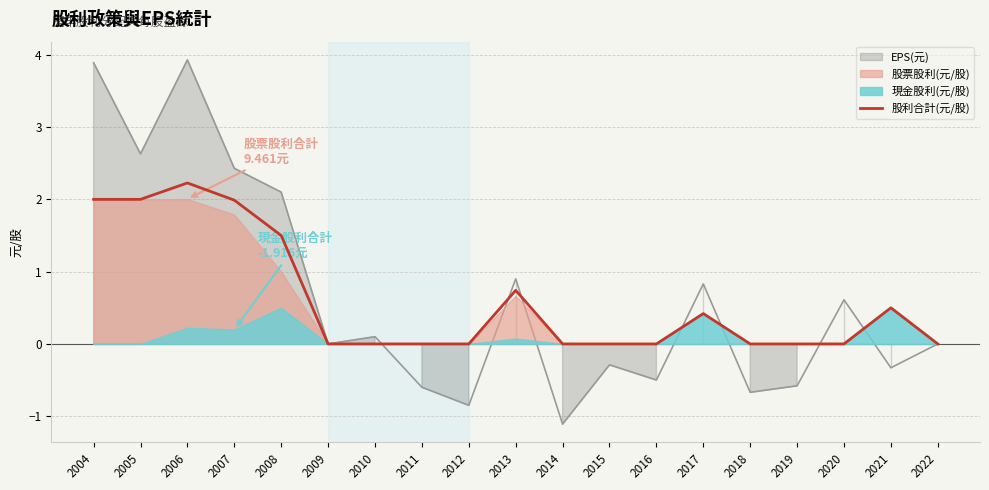

How many lines are shown in the chart?

1